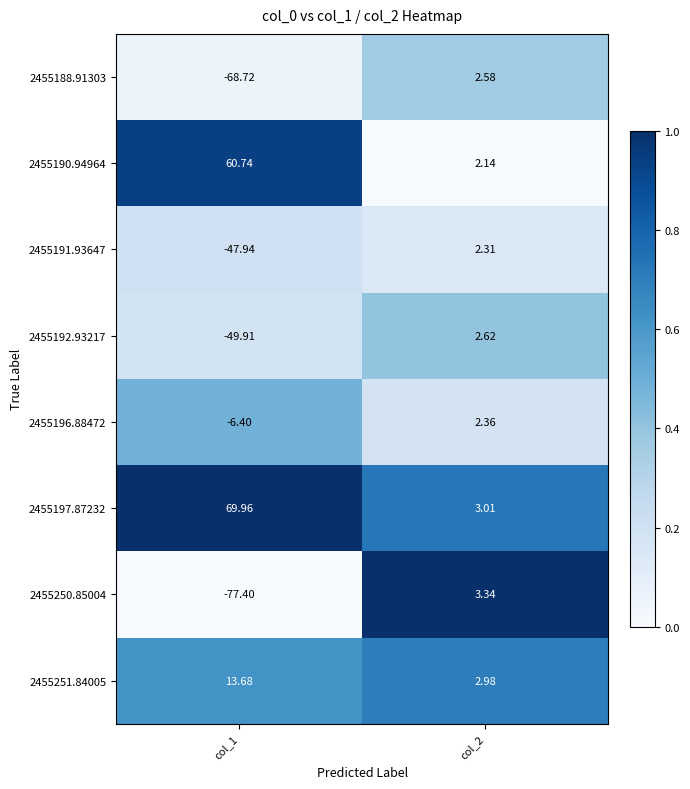

Is the value of 2455251.84005 at col_2 greater than the value of 2455192.93217 at col_1?

Yes